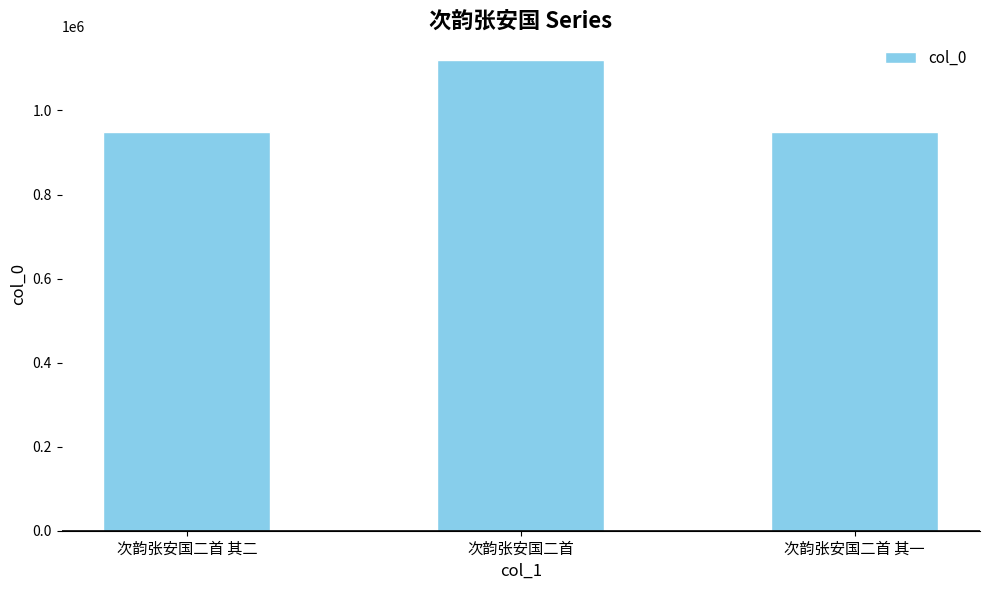

Is it true that the value at 次韵张安国二首 其二 is 250938?

False